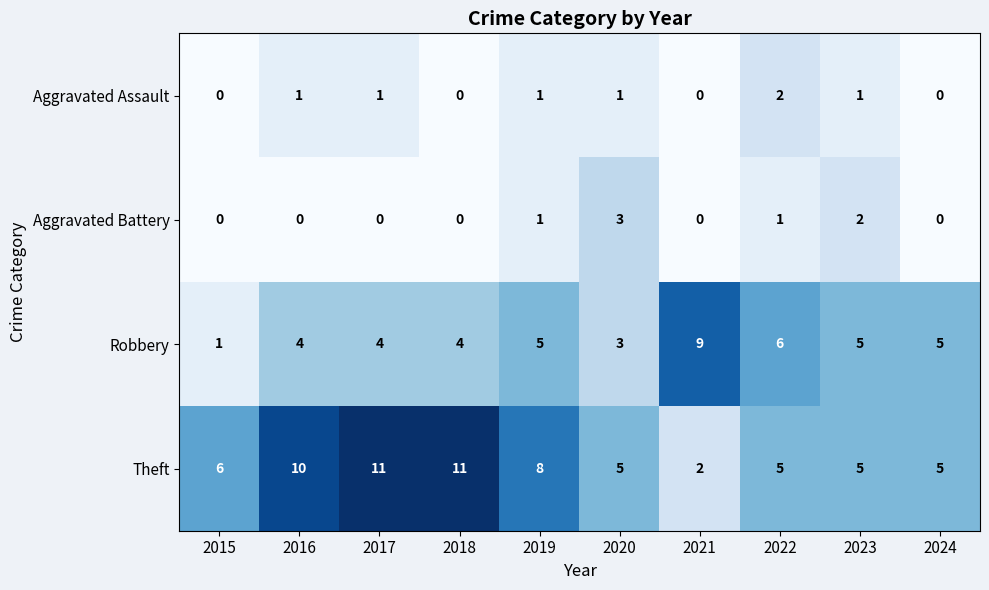

List the series in order of their peak value, highest first.

Theft, Robbery, Aggravated Battery, Aggravated Assault